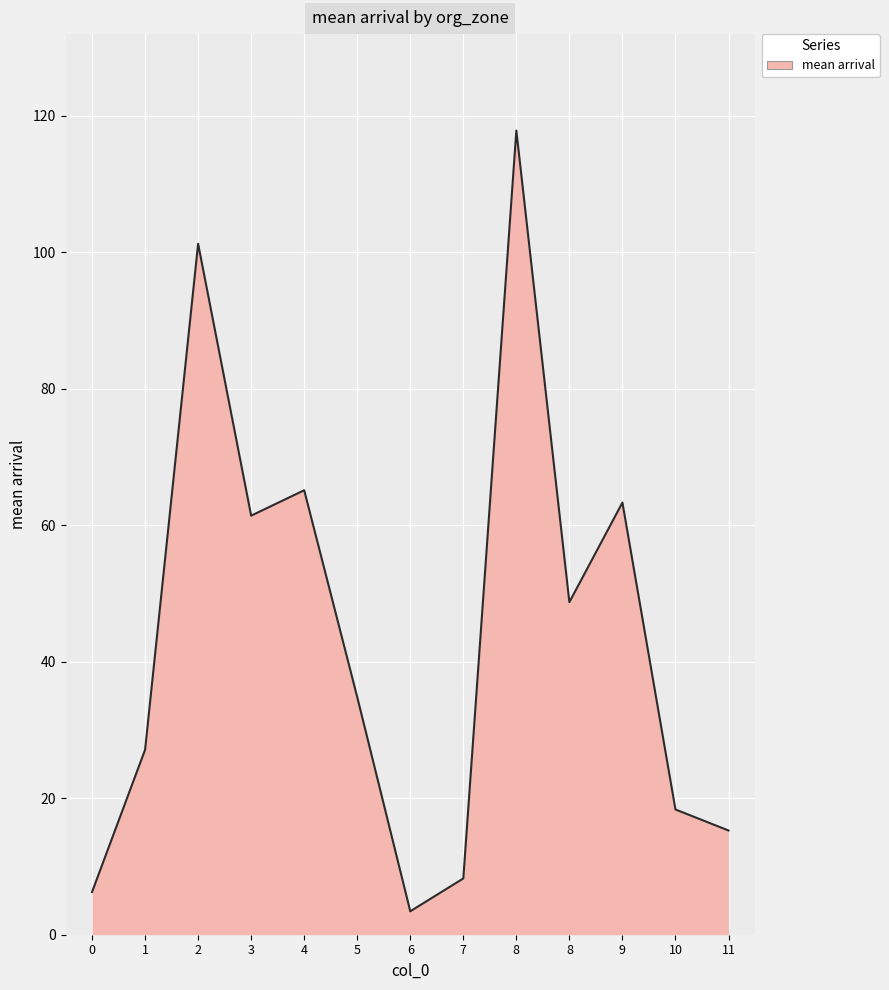

List the labels in order of value, largest first.

8, 2, 4, 9, 3, 8, 5, 1, 10, 11, 7, 0, 6